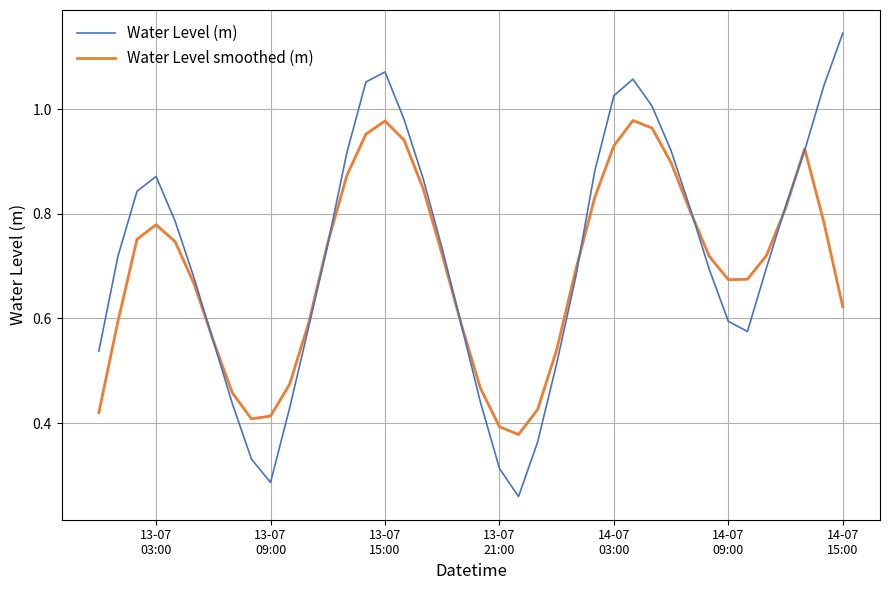

Which series has the largest range (max minus min)?

Water Level (m)